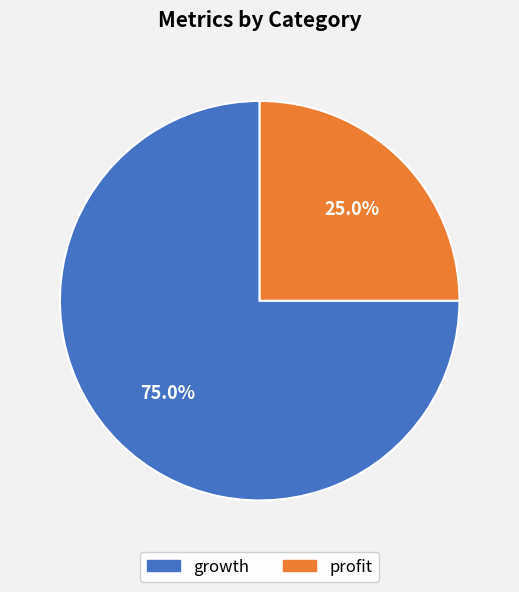

Which slice is the smallest?

profit